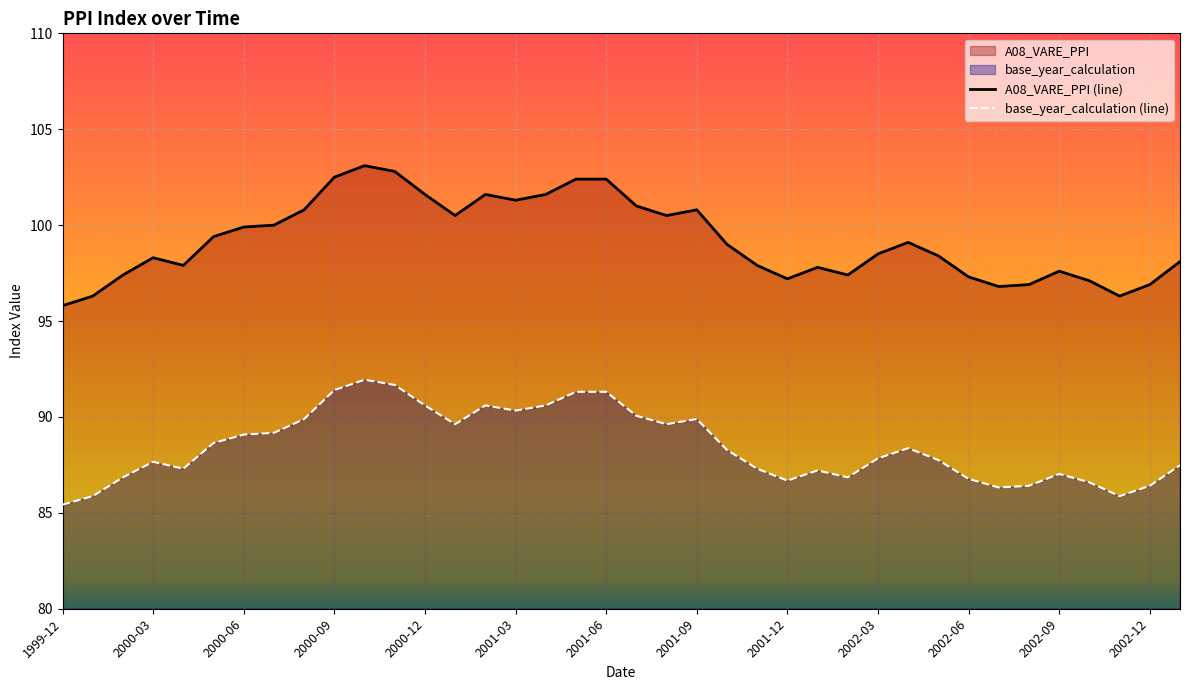

Reading right to left, extract all data points from this chart.

A08_VARE_PPI: 2003-01=98.1	2002-12=96.9	2002-11=96.3	2002-10=97.1	2002-09=97.6	2002-08=96.9	2002-07=96.8	2002-06=97.3	2002-05=98.4	2002-04=99.1	2002-03=98.5	2002-02=97.4	2002-01=97.8	2001-12=97.2	2001-11=97.9	2001-10=99.0	2001-09=100.8	2001-08=100.5	2001-07=101.0	2001-06=102.4	2001-05=102.4	2001-04=101.6	2001-03=101.3	2001-02=101.6	2001-01=100.5	2000-12=101.6	2000-11=102.8	2000-10=103.1	2000-09=102.5	2000-08=100.8	2000-07=100.0	2000-06=99.9	2000-05=99.4	2000-04=97.9	2000-03=98.3	2000-02=97.4	2000-01=96.3	1999-12=95.8
base_year_calculation: 2003-01=87.5	2002-12=86.4	2002-11=85.9	2002-10=86.6	2002-09=87.0	2002-08=86.4	2002-07=86.3	2002-06=86.8	2002-05=87.8	2002-04=88.4	2002-03=87.8	2002-02=86.8	2002-01=87.2	2001-12=86.7	2001-11=87.3	2001-10=88.3	2001-09=89.9	2001-08=89.6	2001-07=90.1	2001-06=91.3	2001-05=91.3	2001-04=90.6	2001-03=90.3	2001-02=90.6	2001-01=89.6	2000-12=90.6	2000-11=91.7	2000-10=91.9	2000-09=91.4	2000-08=89.9	2000-07=89.2	2000-06=89.1	2000-05=88.6	2000-04=87.3	2000-03=87.7	2000-02=86.8	2000-01=85.9	1999-12=85.4